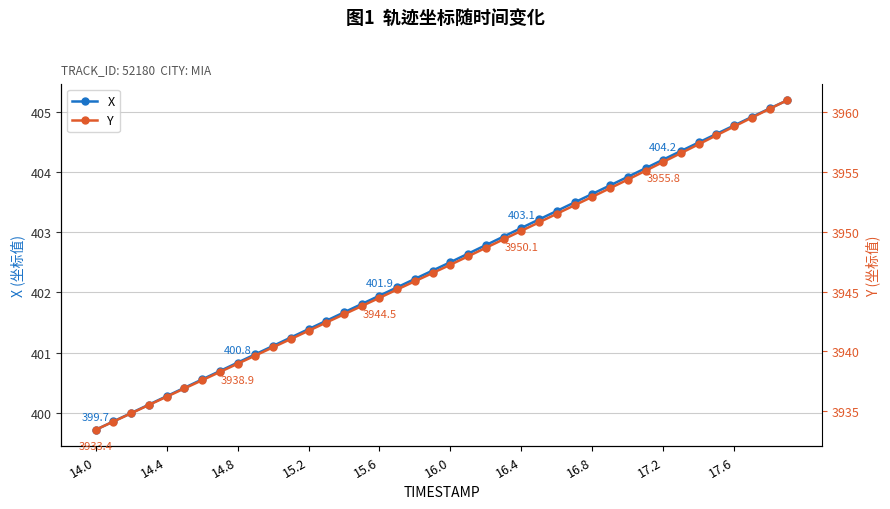

True or false: X has more than 2 points higher than both neighbors.

False